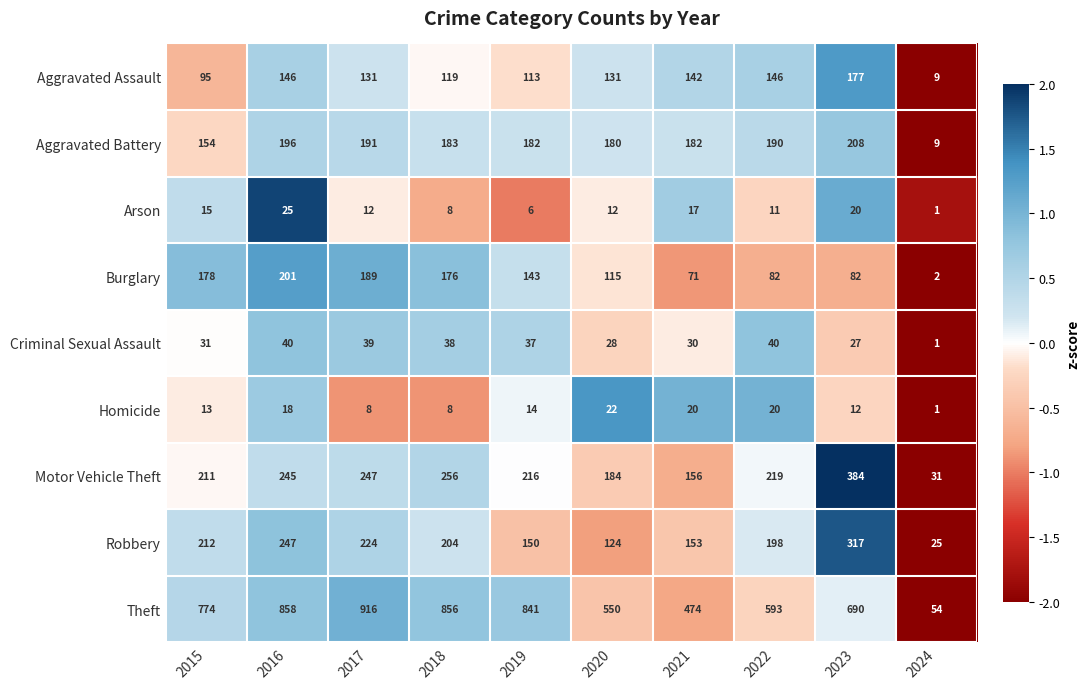

At which label does Aggravated Battery reach its minimum?

2024